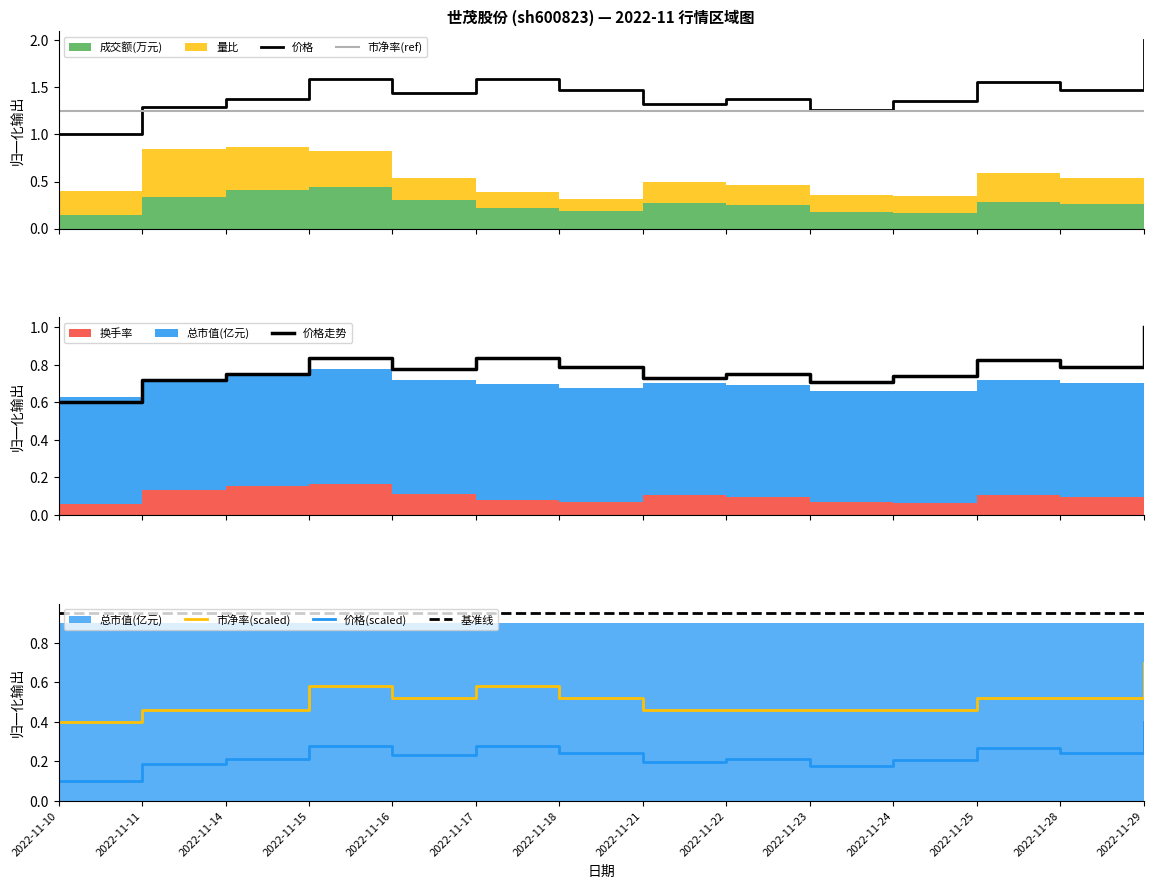

The value of 价格(scaled) at 2022-11-18 is 0.4. True or false?

False